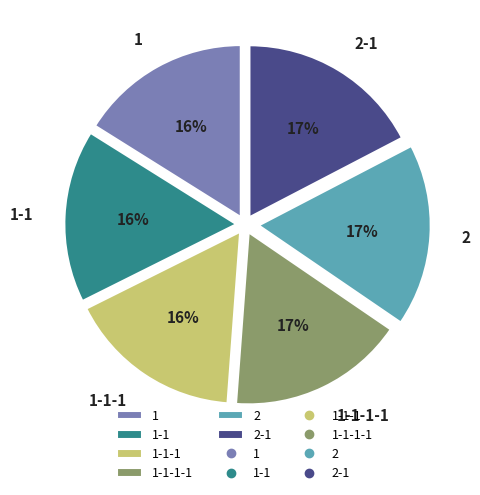

Is 1 the majority of the pie?

No